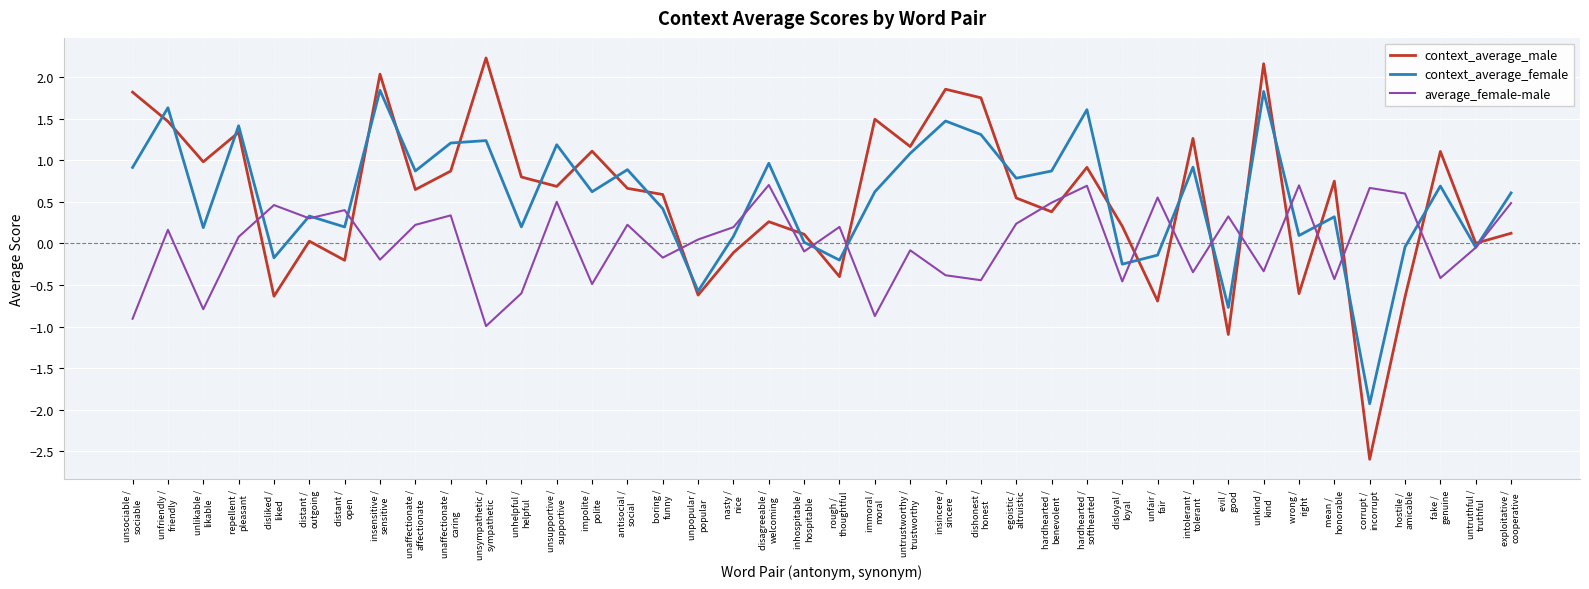

Rank the series at unlikable /
likable from highest to lowest value.

context_average_male, context_average_female, average_female-male